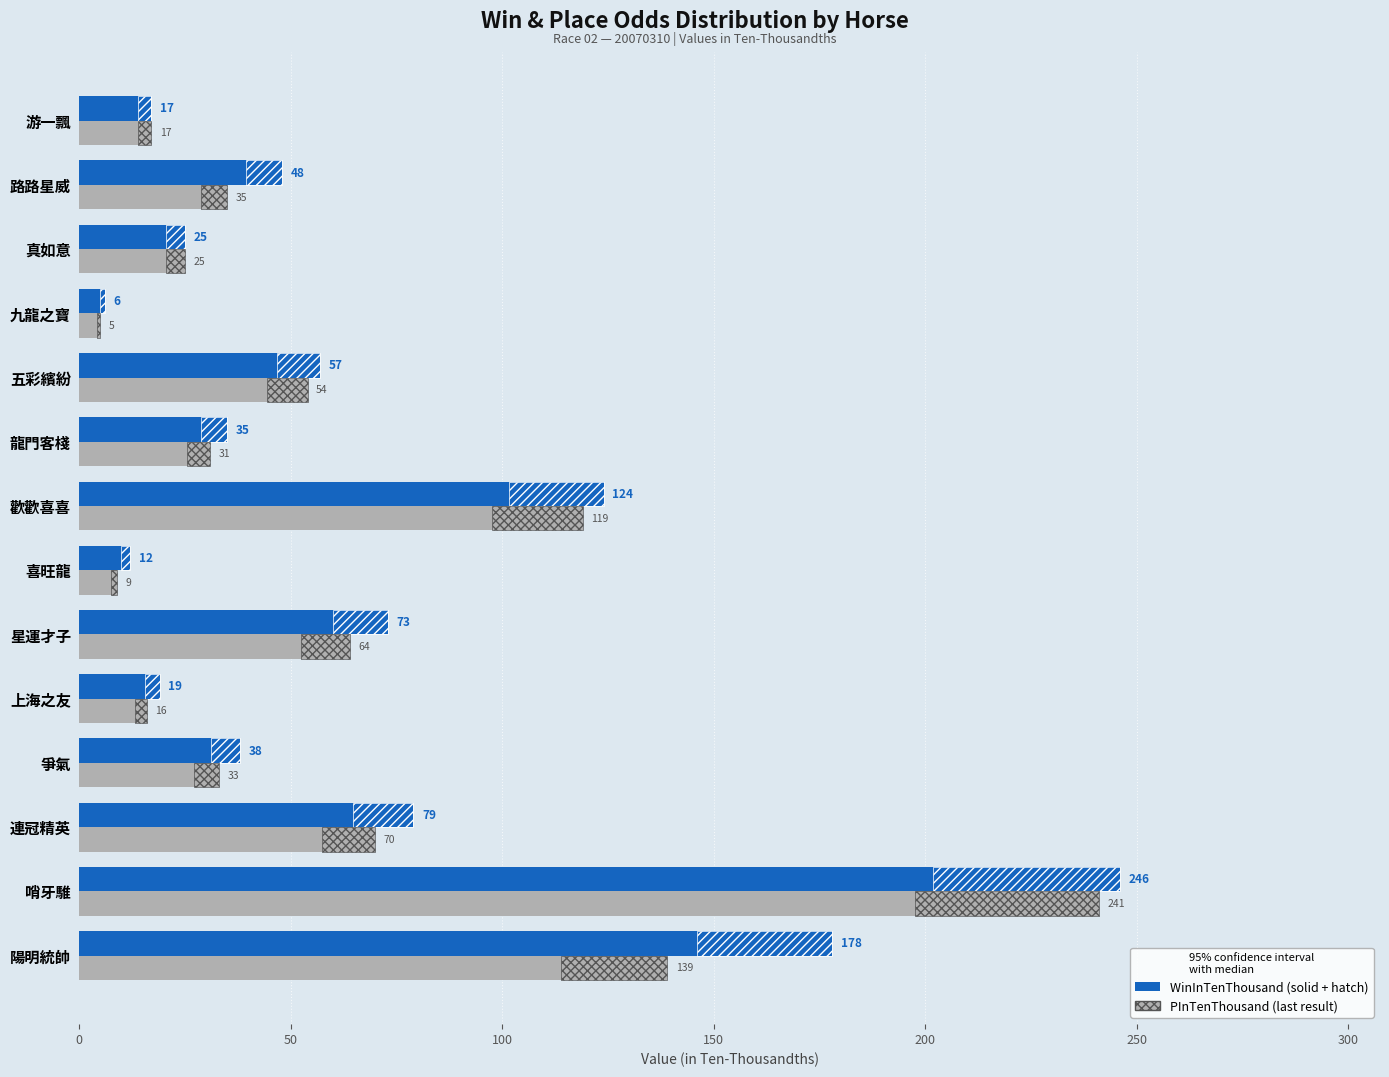

How many bars are there in total?

28